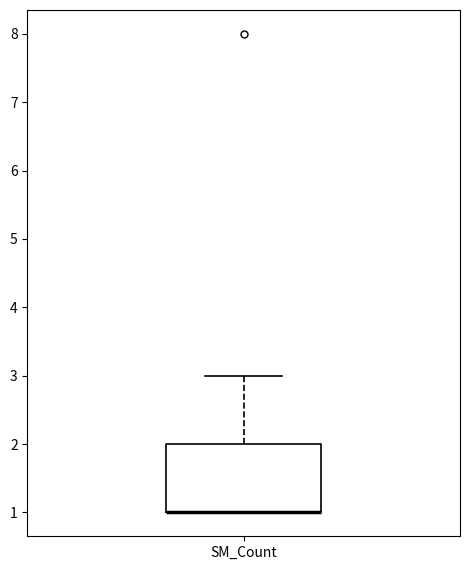

Where is the upper edge of the box for SM_Count on the y-axis? The values are not printed on the chart, so give them approximately, as read against the axis.

2